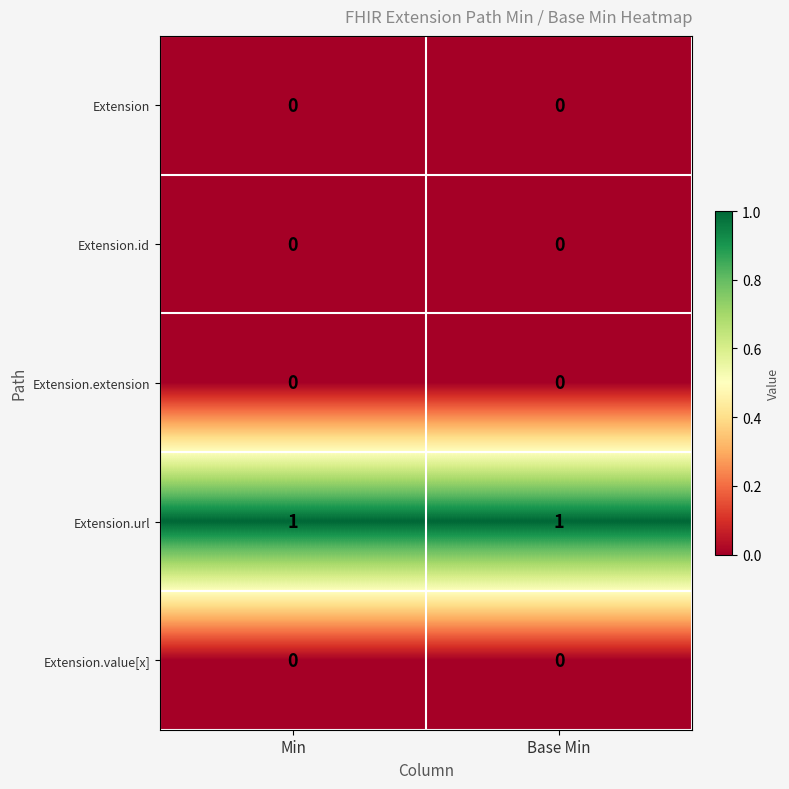

True or false: Extension.value[x] has a value of 0 at Min.

True